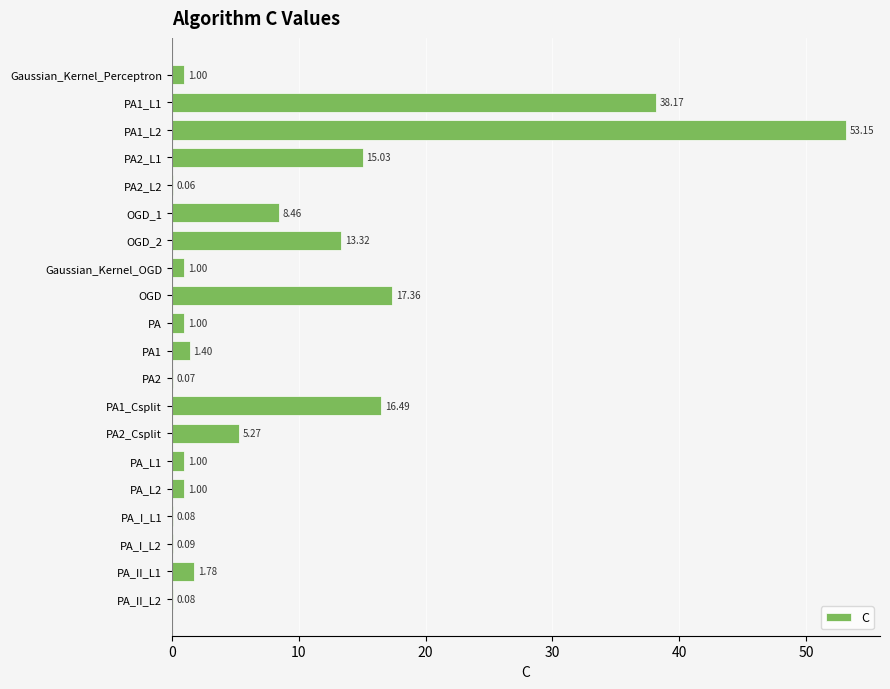

What is the sum of all values?

175.8